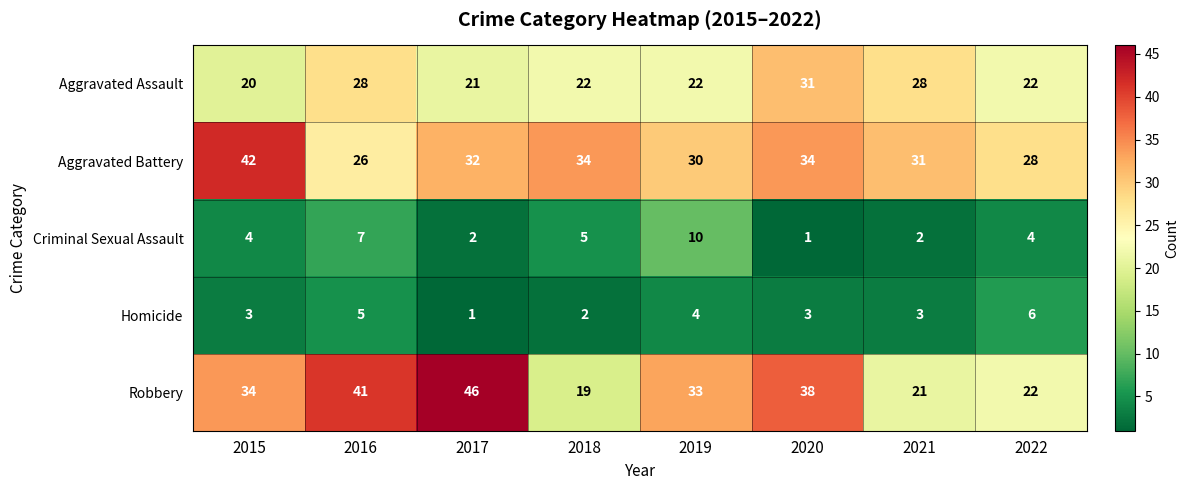

Which series has the largest total across all categories?

Aggravated Battery